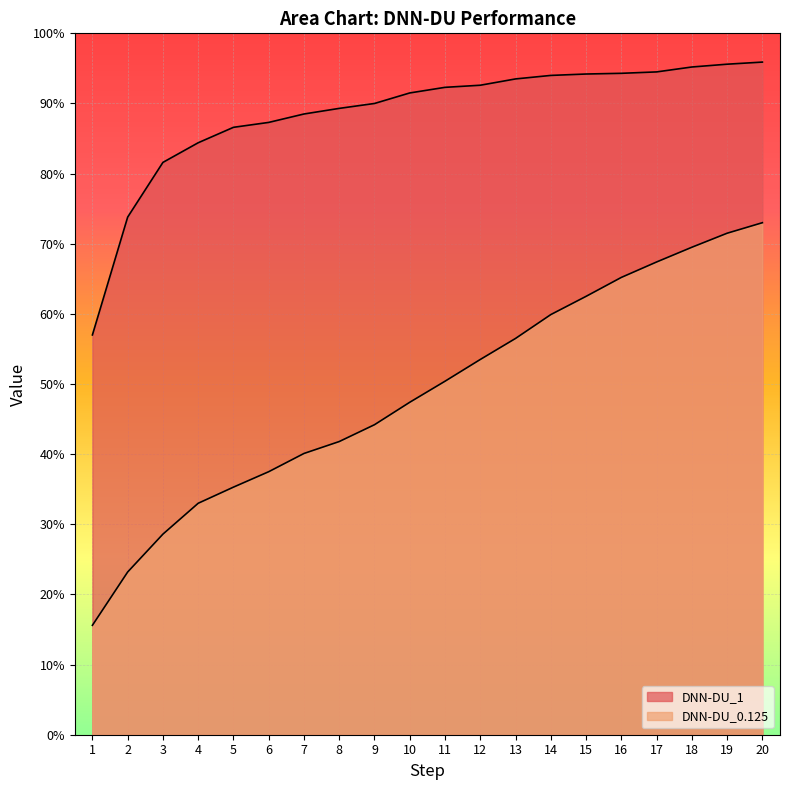

What is the spread (max minus min) of values at 2?

0.5